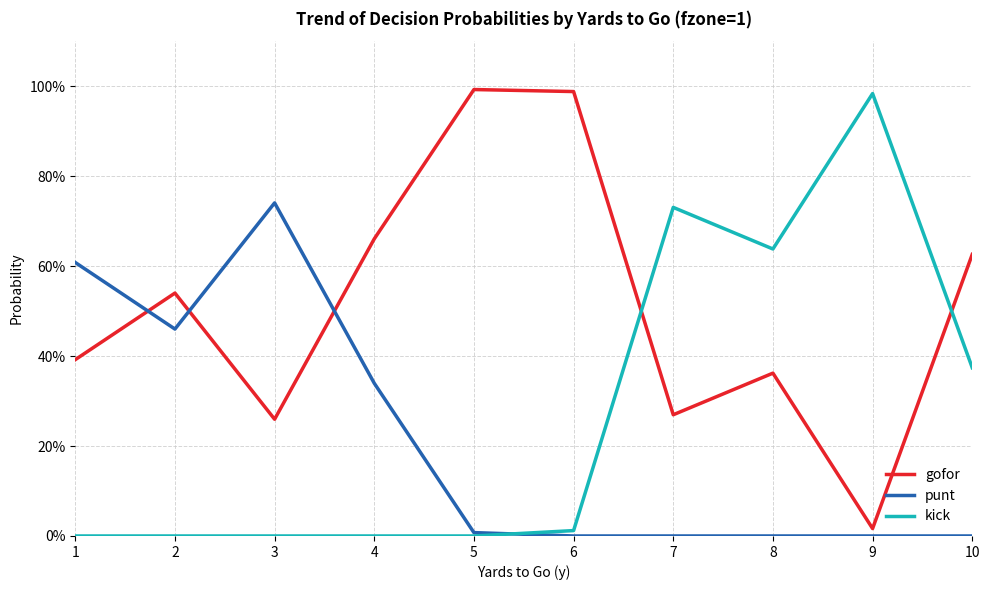

True or false: punt has more than 2 interior local peaks.

False